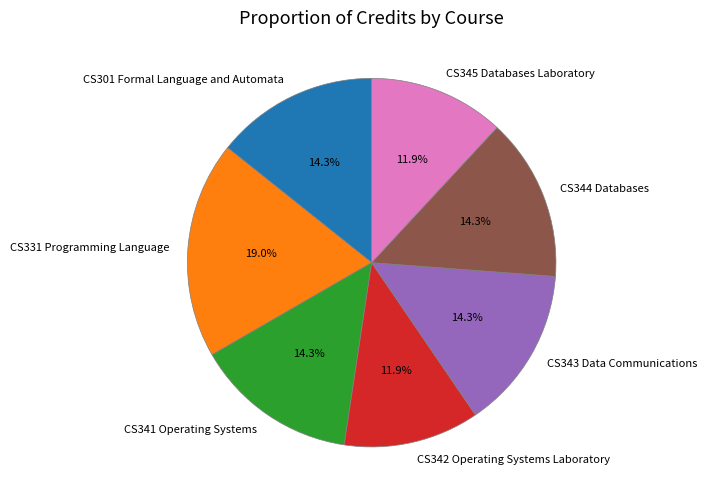

To the nearest percent, what percentage of the pie is CS301 Formal Language and Automata?

14%